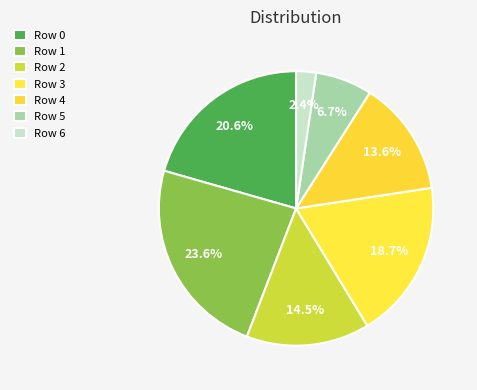

Which slice is the largest?

Row 1